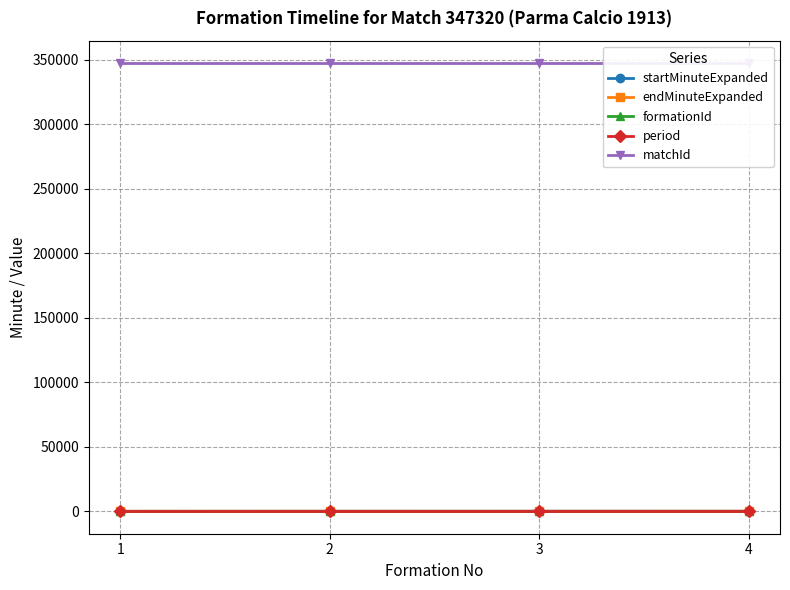

True or false: matchId and endMinuteExpanded cross at least once.

False